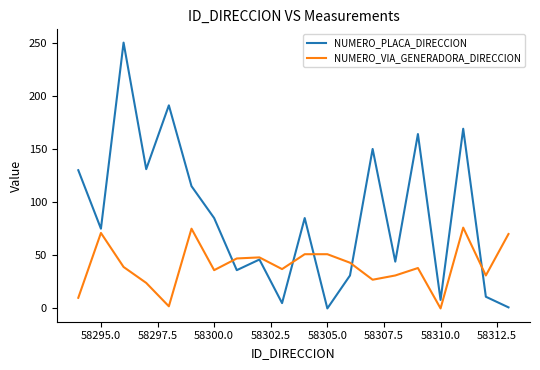

What is the greatest value displayed?

250